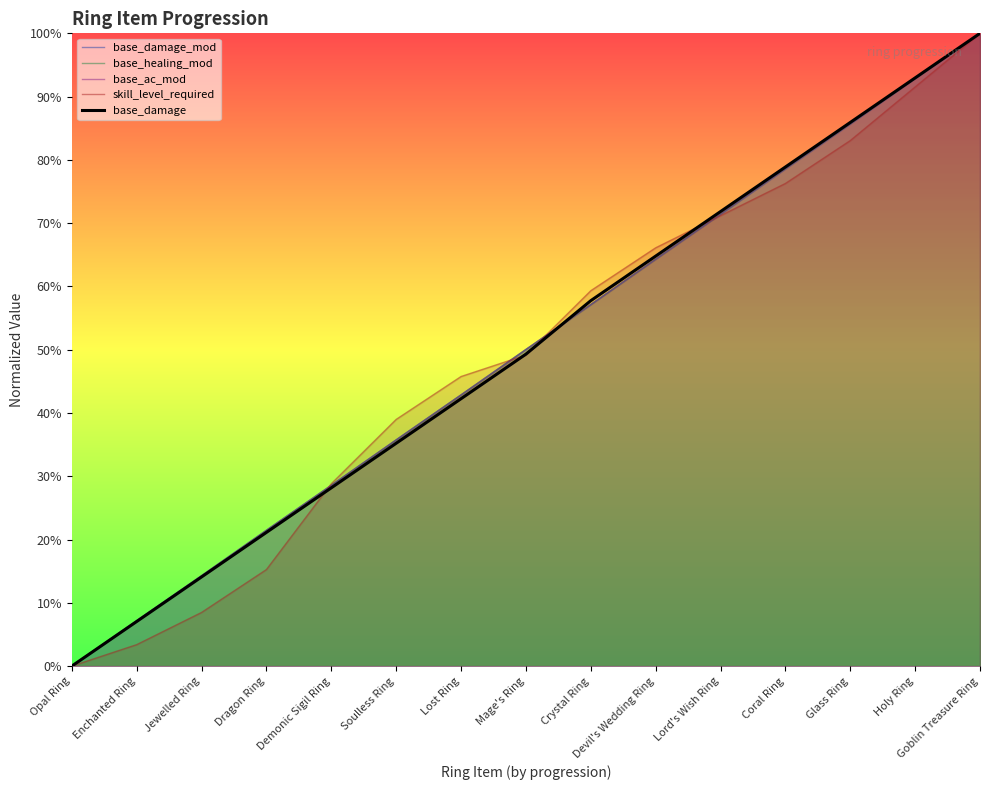

Where is base_ac_mod nearest to the value 0?

Opal Ring